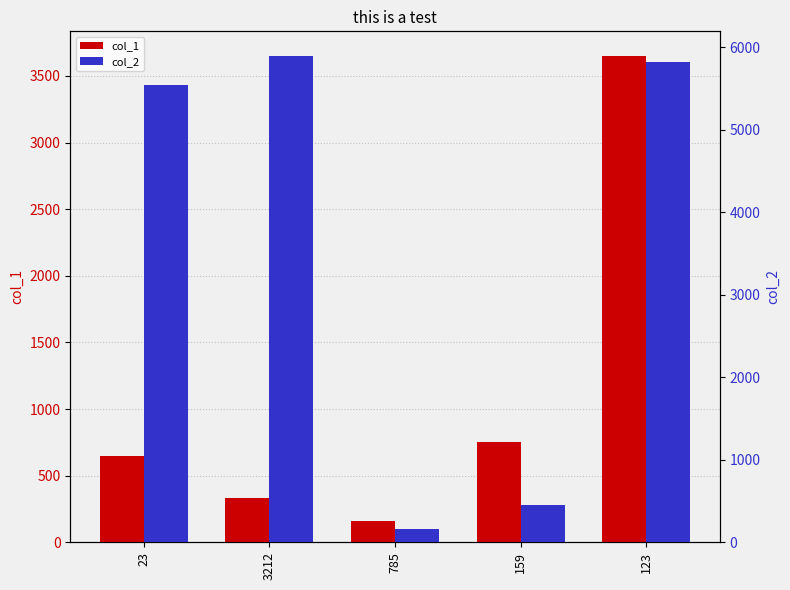

Which series has the largest range (max minus min)?

col_2